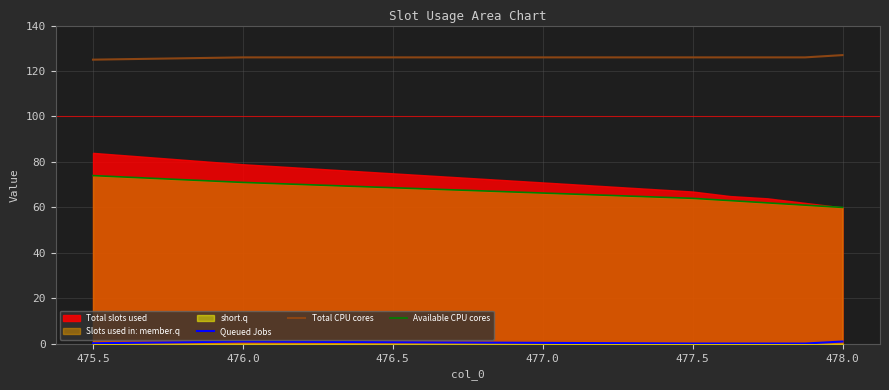

Is it true that Available CPU cores equals 90.1 at 478.0?

False